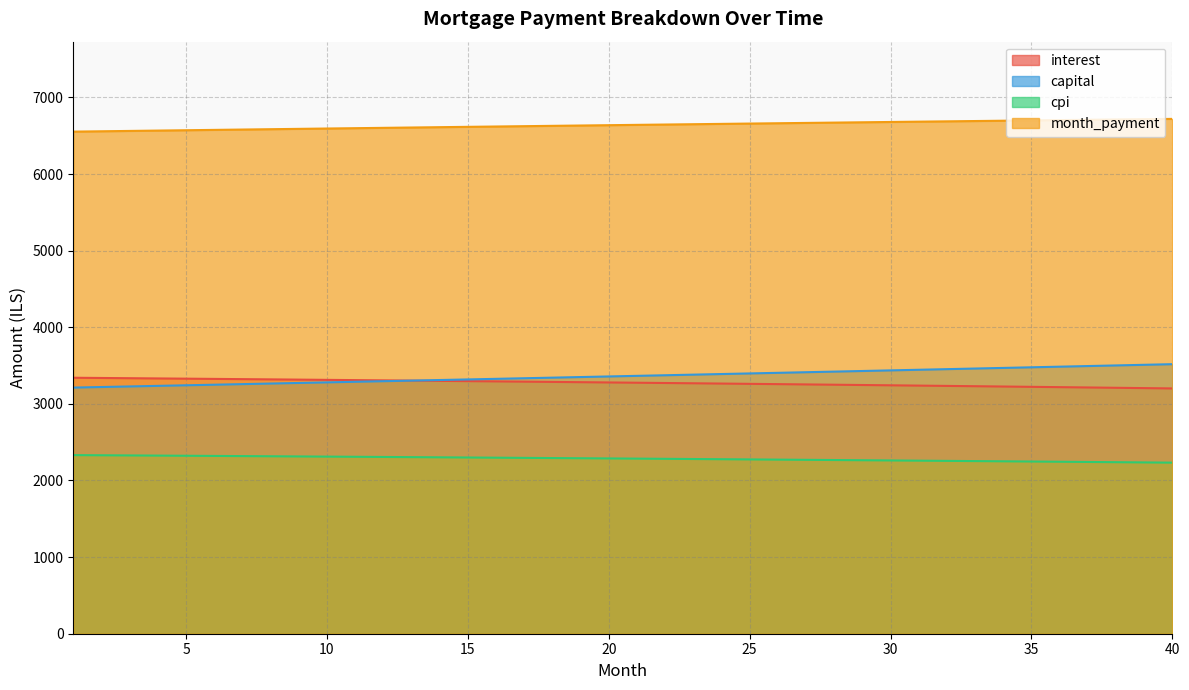

How many values in the month_payment series exceed 6642?

20